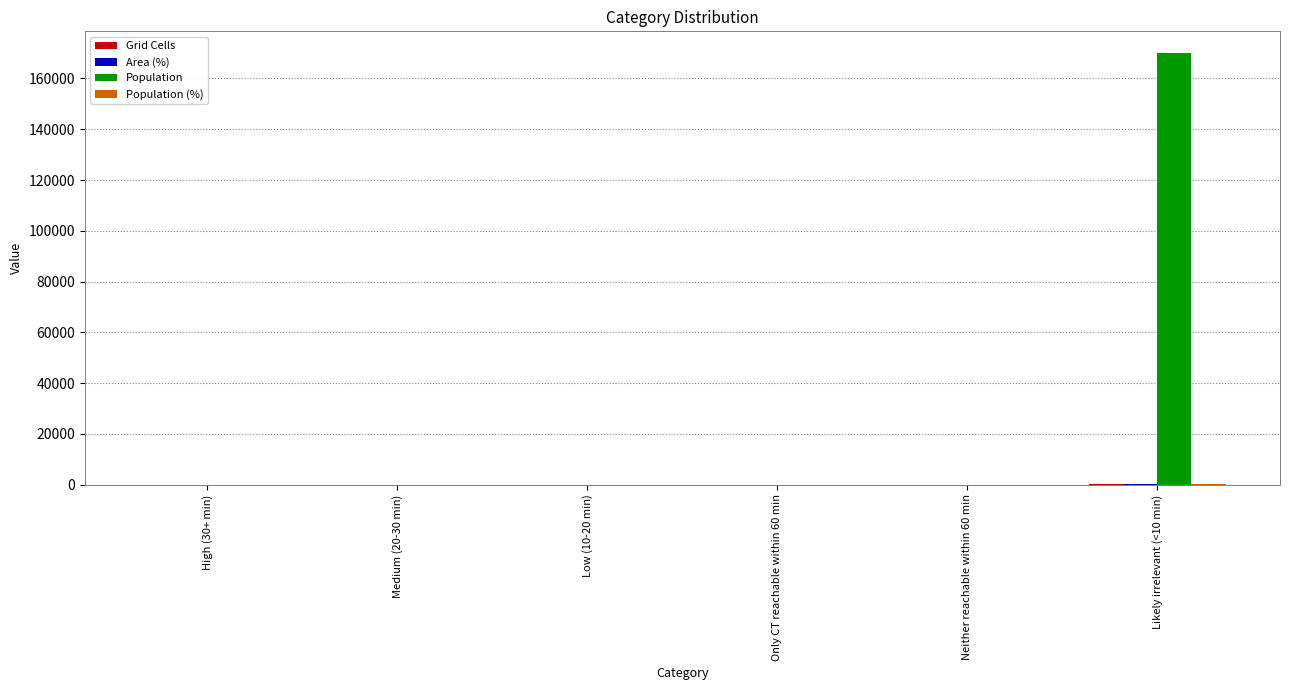

Does the chart contain stacked bars?

No